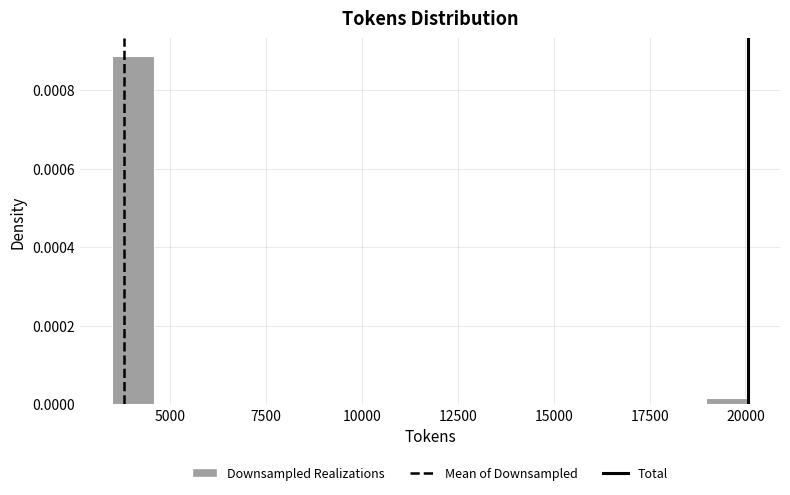

Read against the x-axis, roughly where is the centre of the tallest bar?

4000